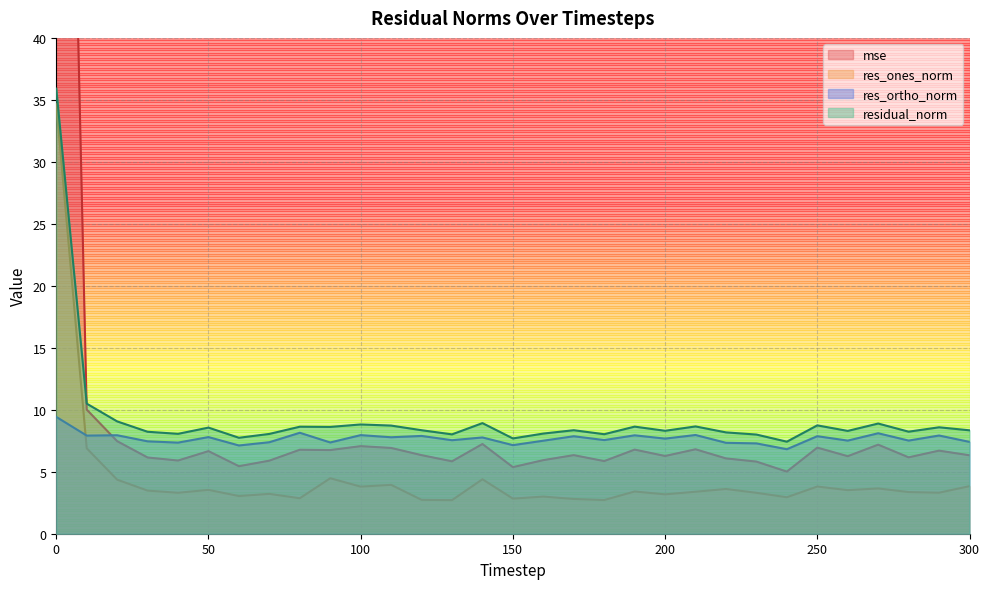

How many data points in res_ones_norm are above 3?

23